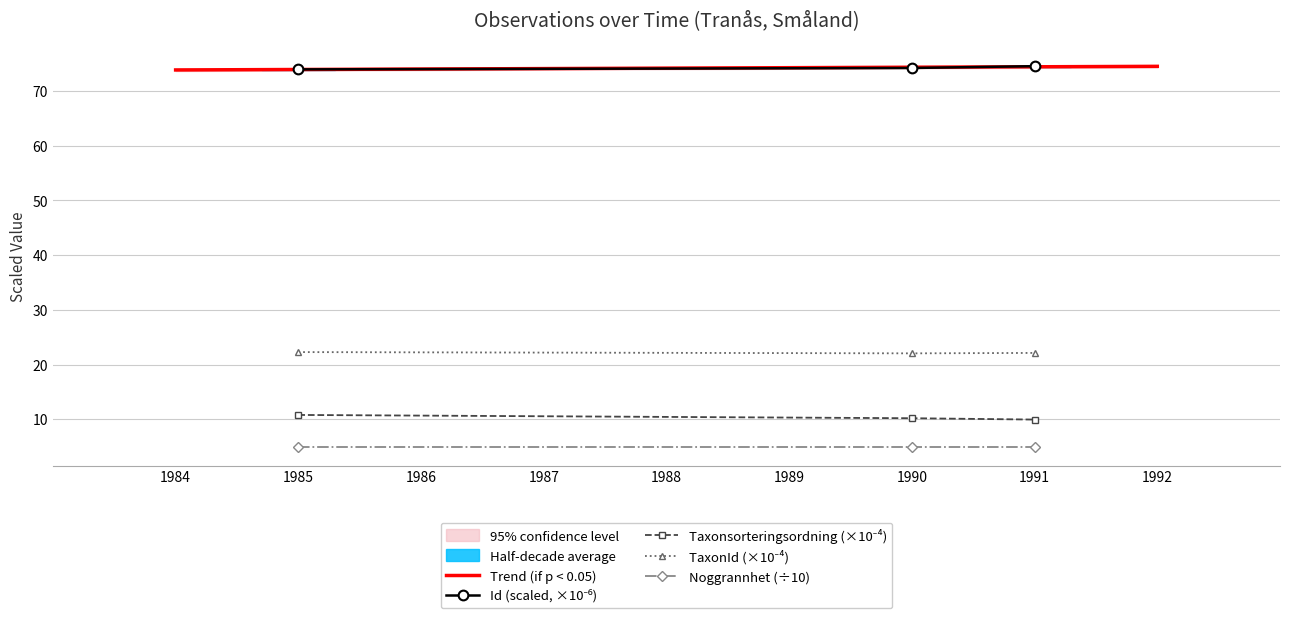

Count the number of categories in the chart.

3